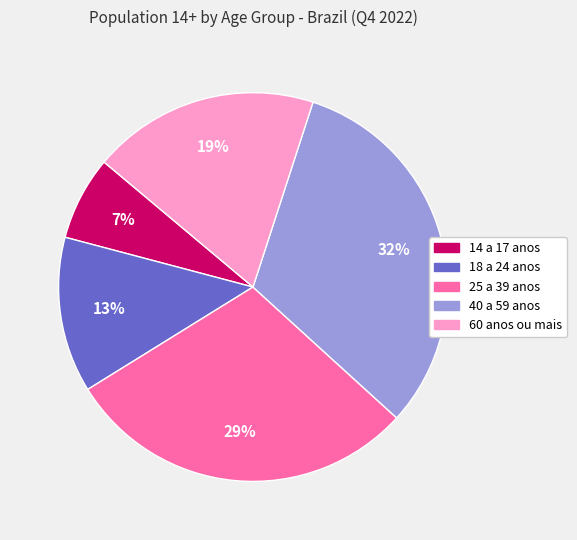

The 60 anos ou mais slice represents 27% of the pie. True or false?

False